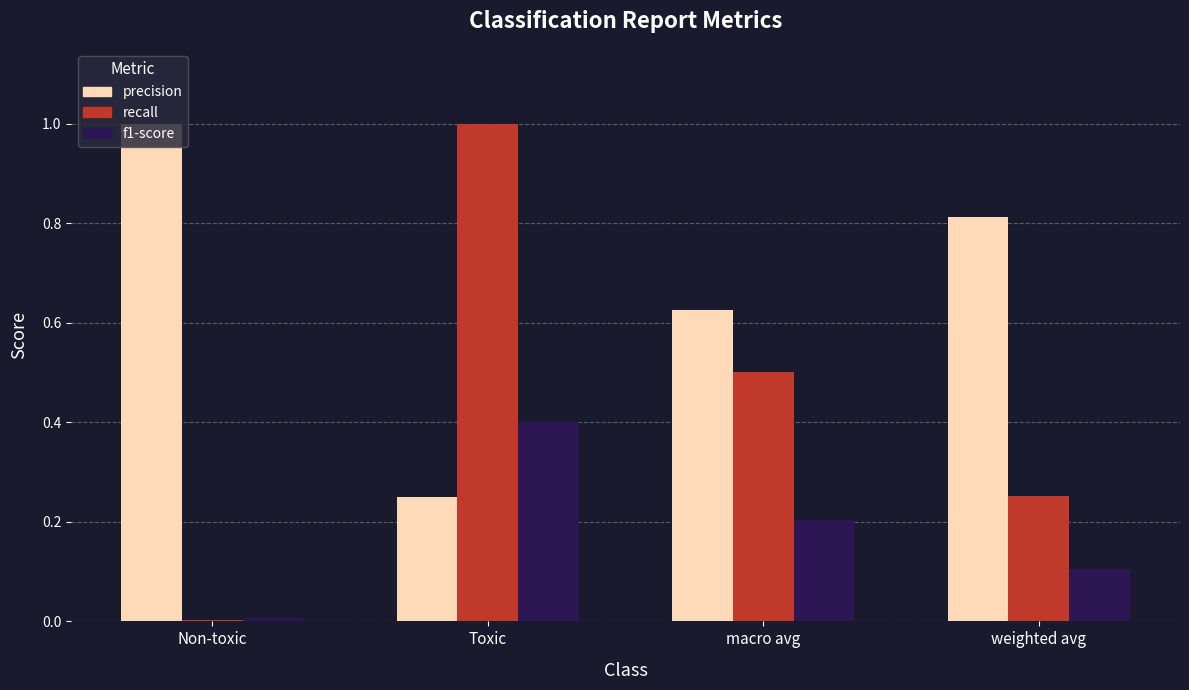

What are all the series names shown in the legend?

precision, recall, f1-score